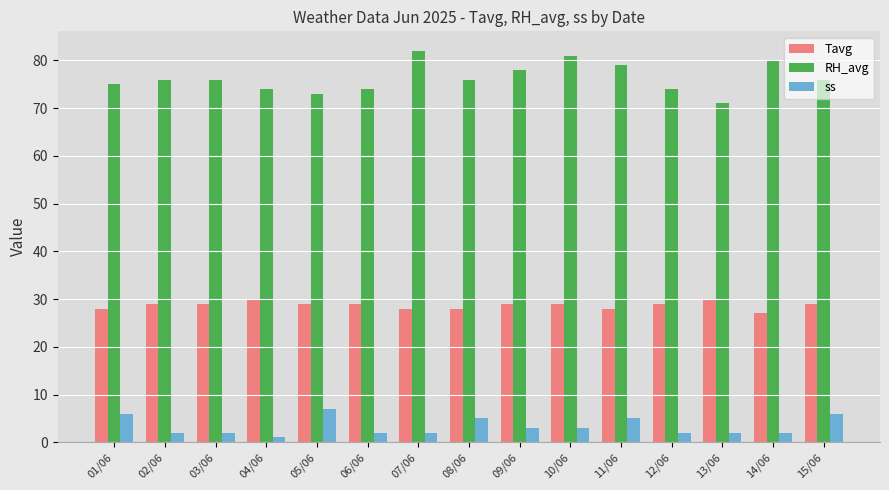

Read the Tavg value at 15/06.

29